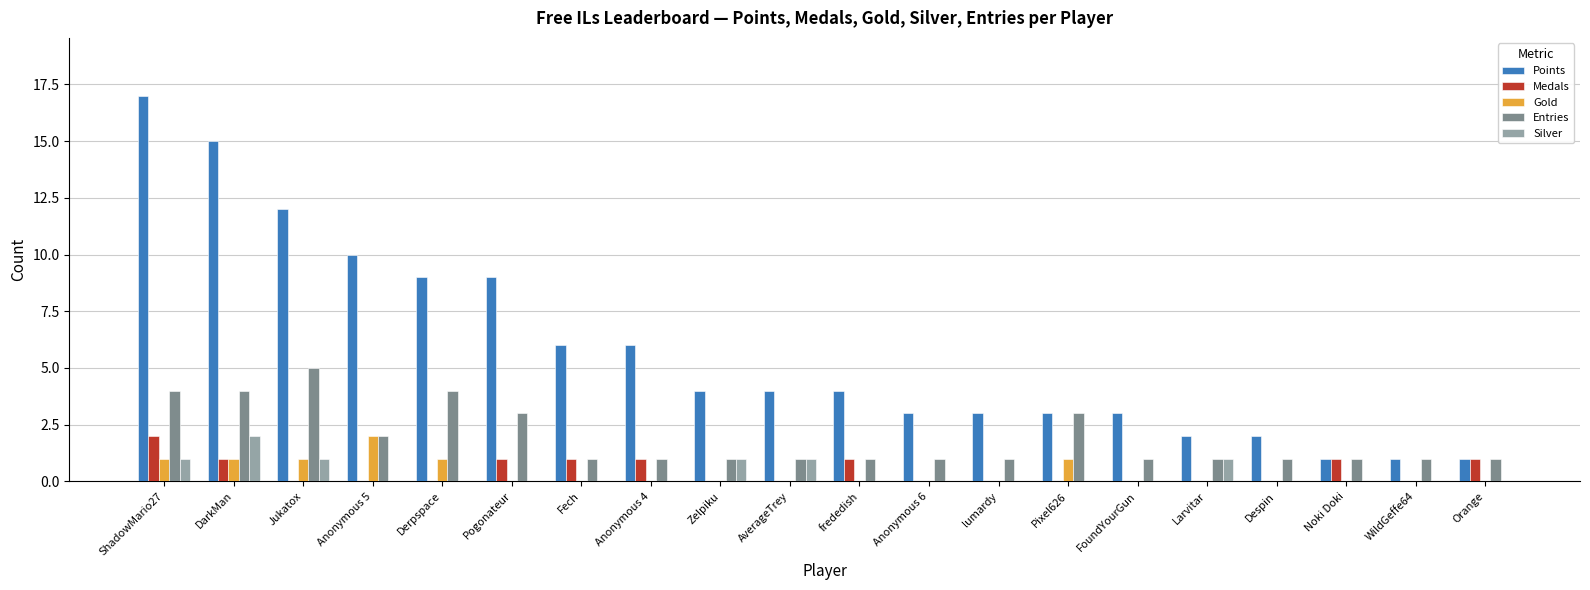

The value of Medals at WildGeffe64 is 0. True or false?

True